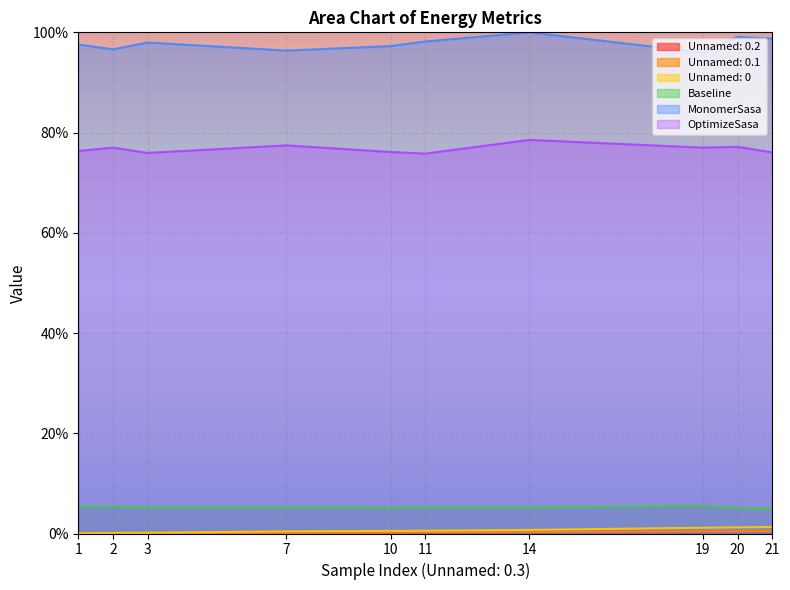

Does the chart display data point markers on the line(s)?

No